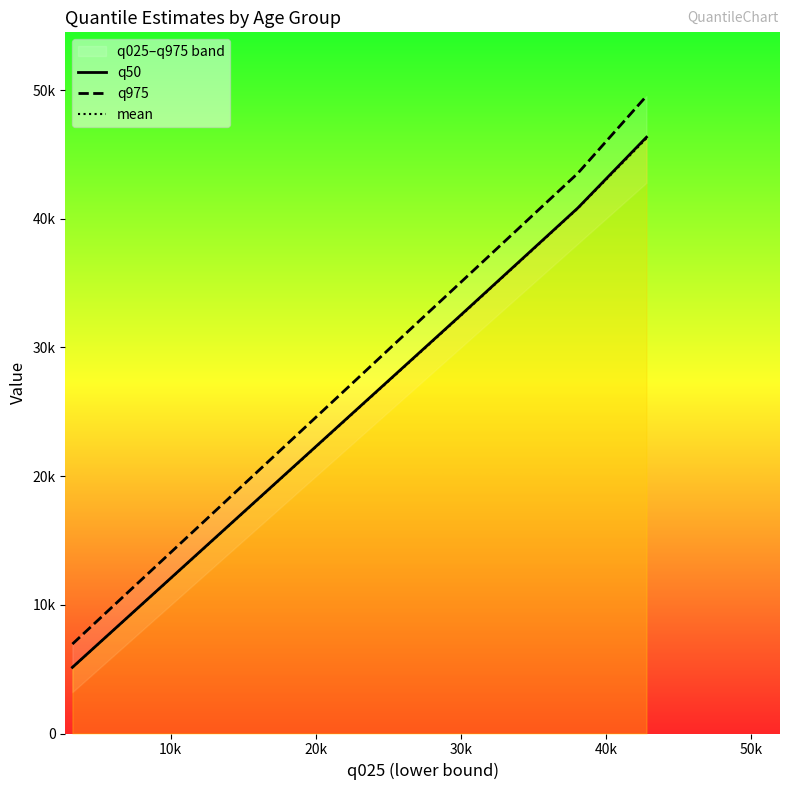

How many categories are shown in the chart?

4